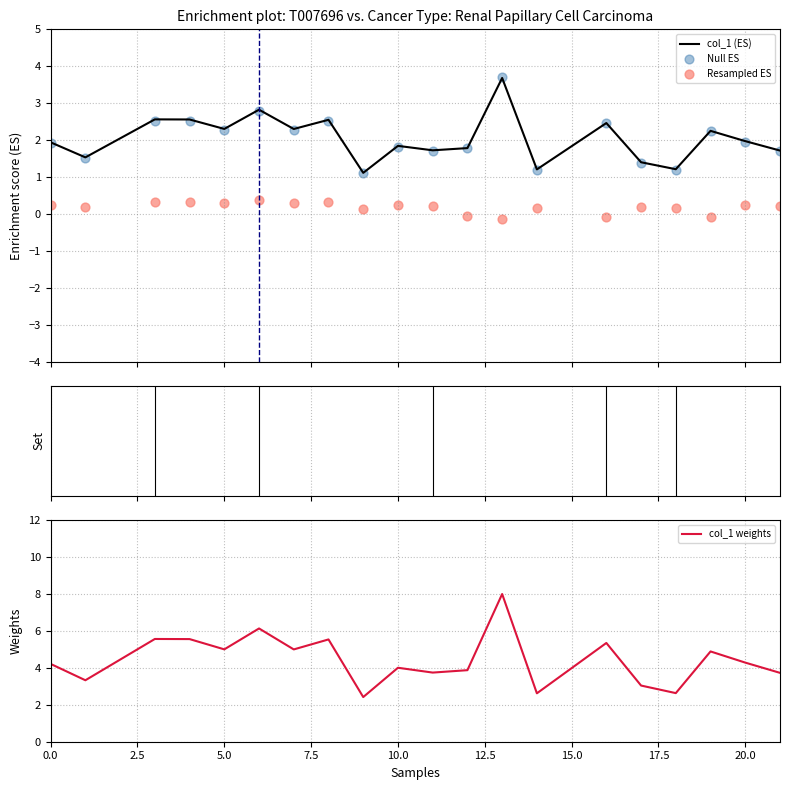

What are all the series names shown in the legend?

col_1 (ES), Null ES, Resampled ES, col_1 weights